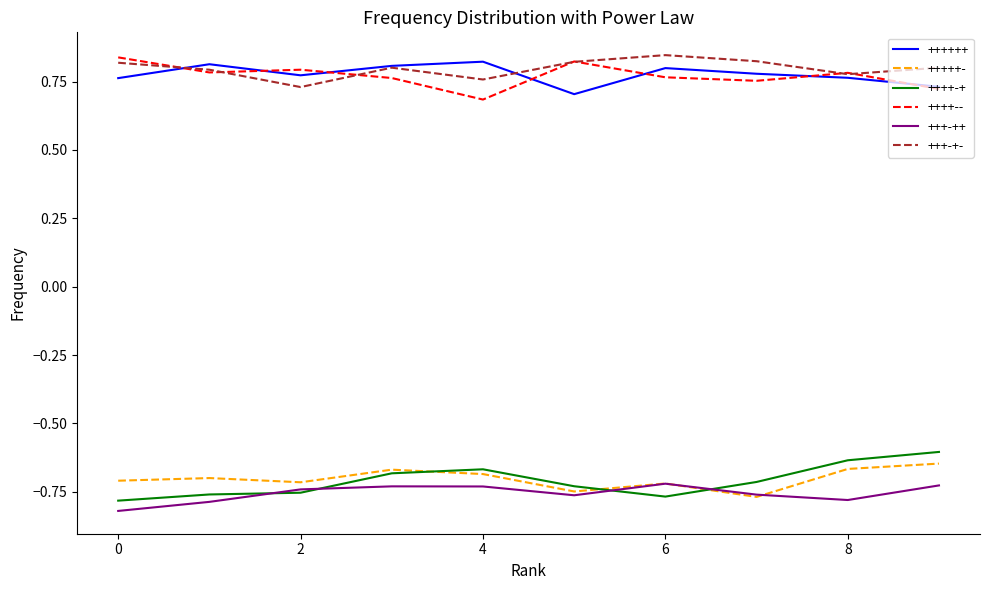

At how many categories does at least one series exceed 0?

10